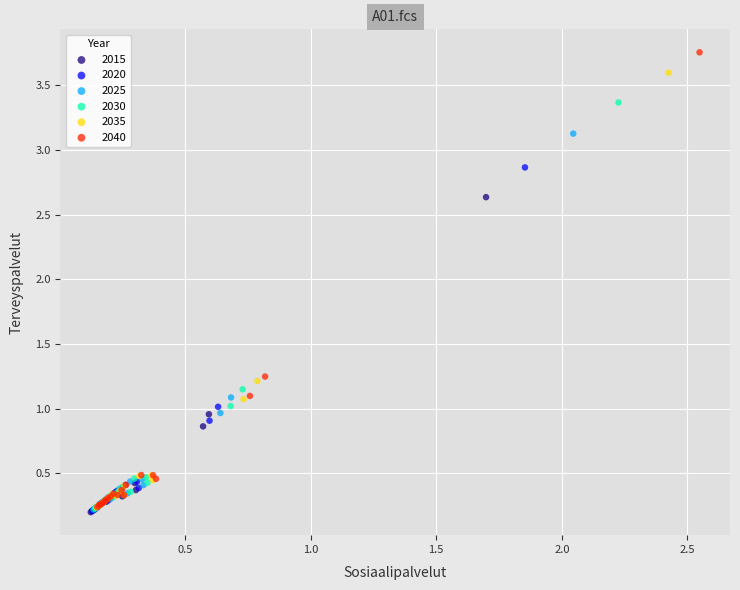

Which series contains the highest Y value?

2040